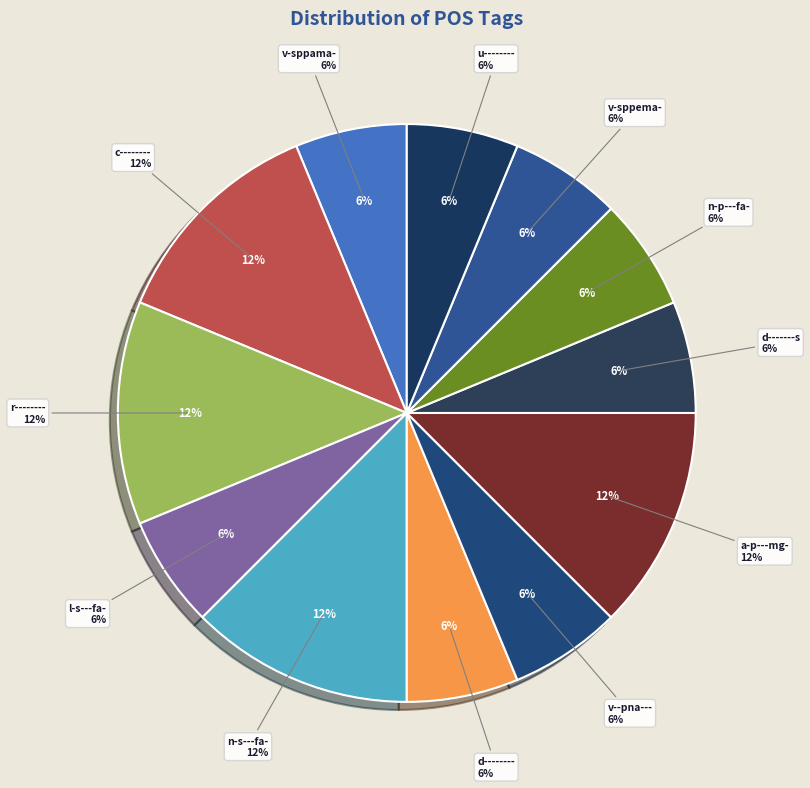

Which slice is the largest?

c--------